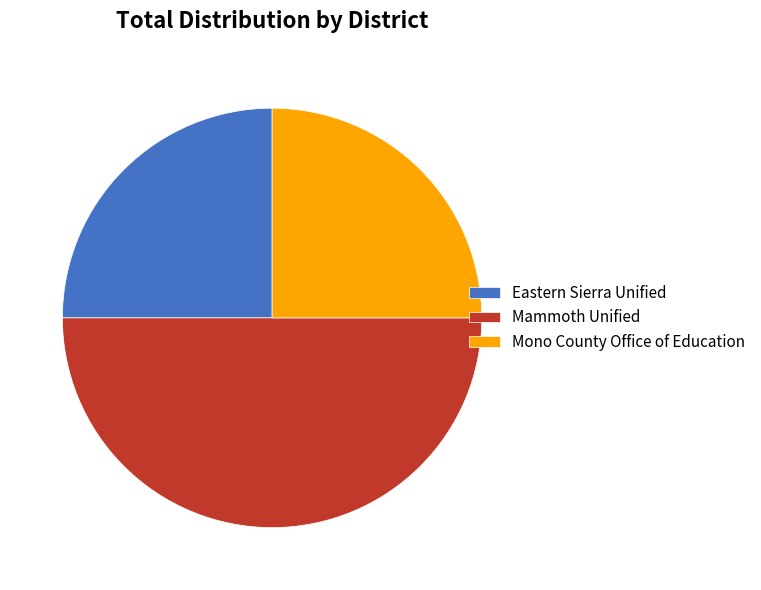

Combined, do Mammoth Unified and Eastern Sierra Unified account for over 50%?

Yes